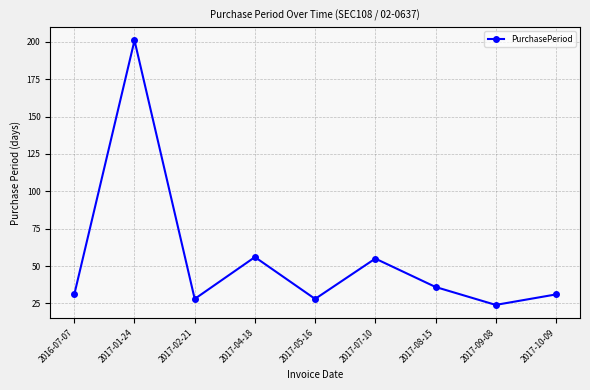

Reading left to right, what are all the values shown in this chart?

31	201	28	56	28	55	36	24	31